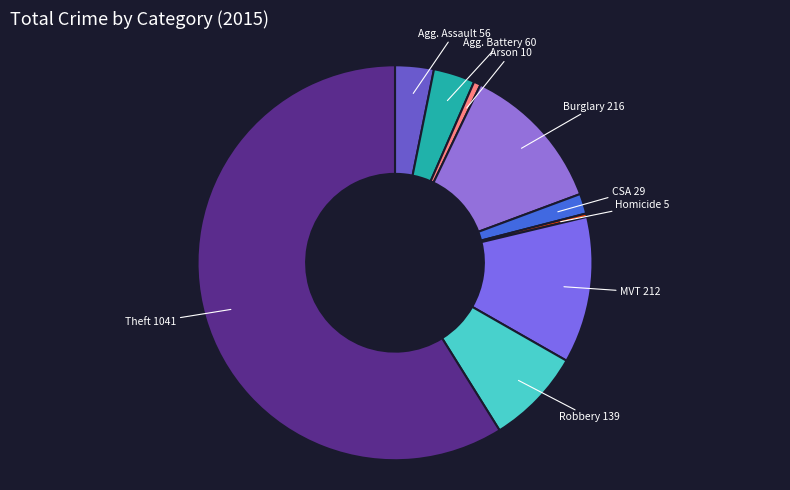

What is the largest slice in the pie chart?

Theft